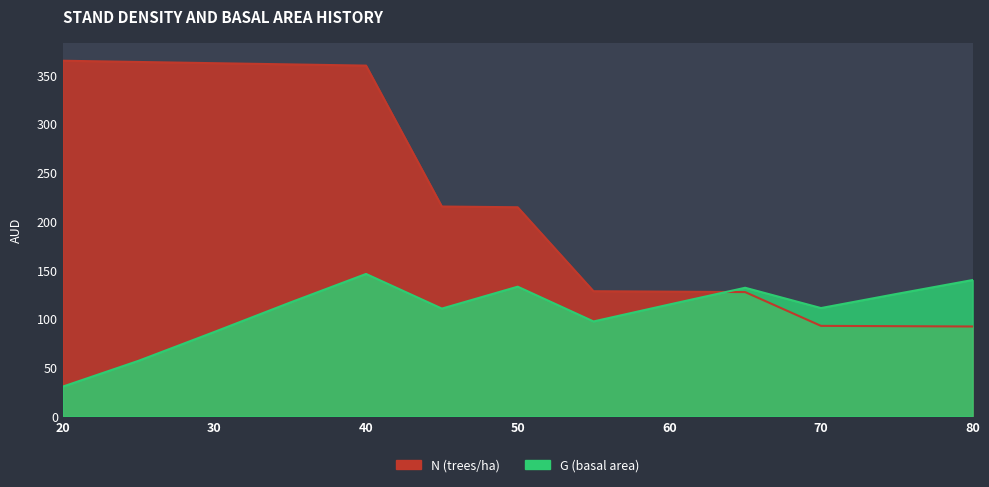

How many values in the G series are below 114?

6